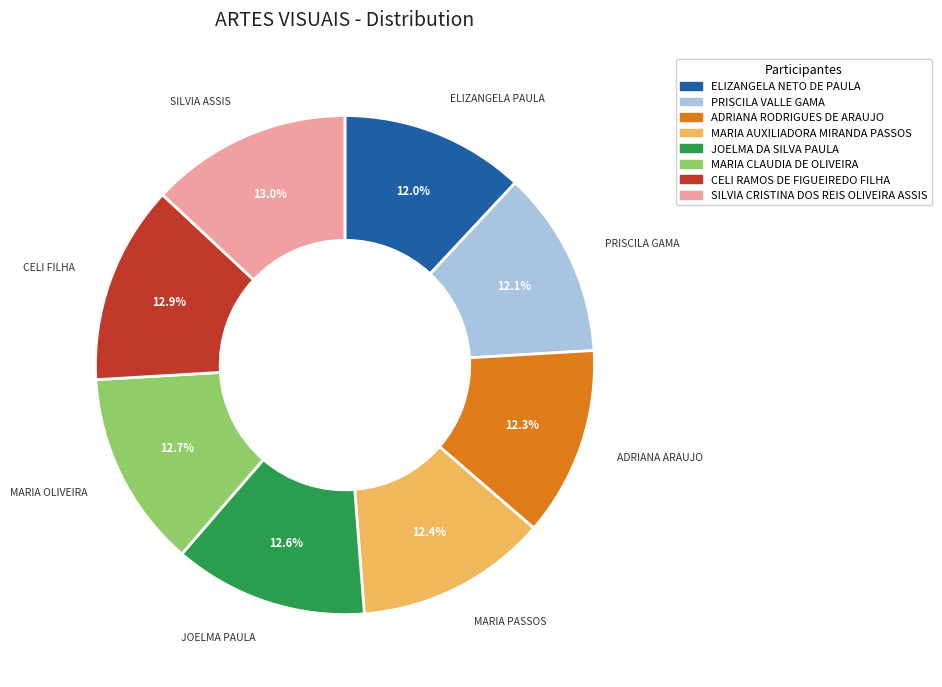

To the nearest percent, what portion does ELIZANGELA NETO DE PAULA represent?

12%